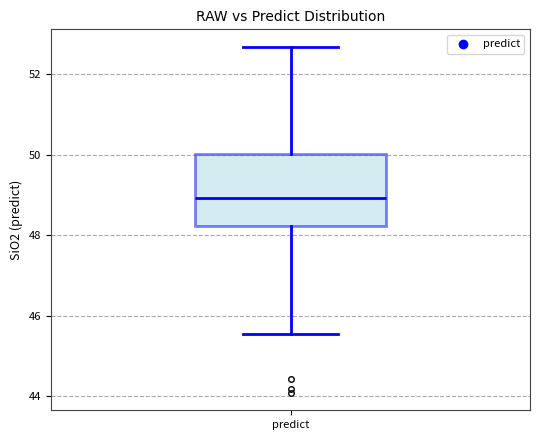

Where does the upper whisker of the box for predict end on the y-axis? The values are not printed on the chart, so give them approximately, as read against the axis.

52.6